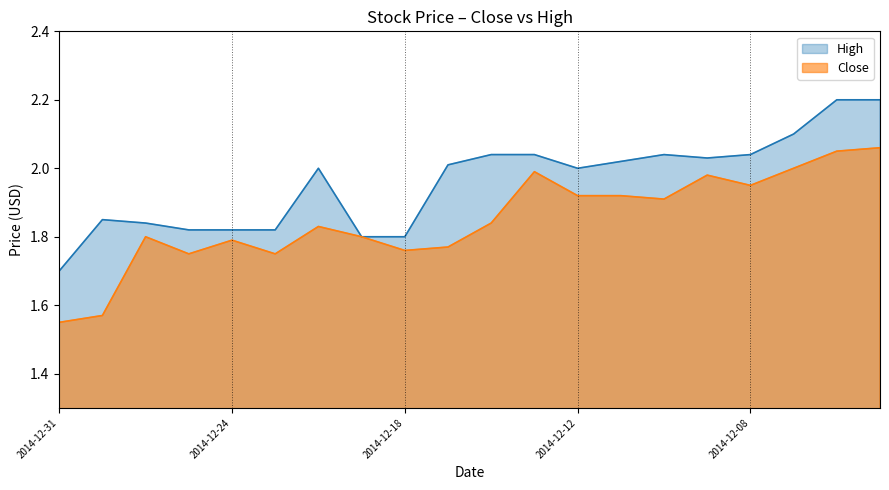

What is the value of the Close point at the 7th from the left?

1.8